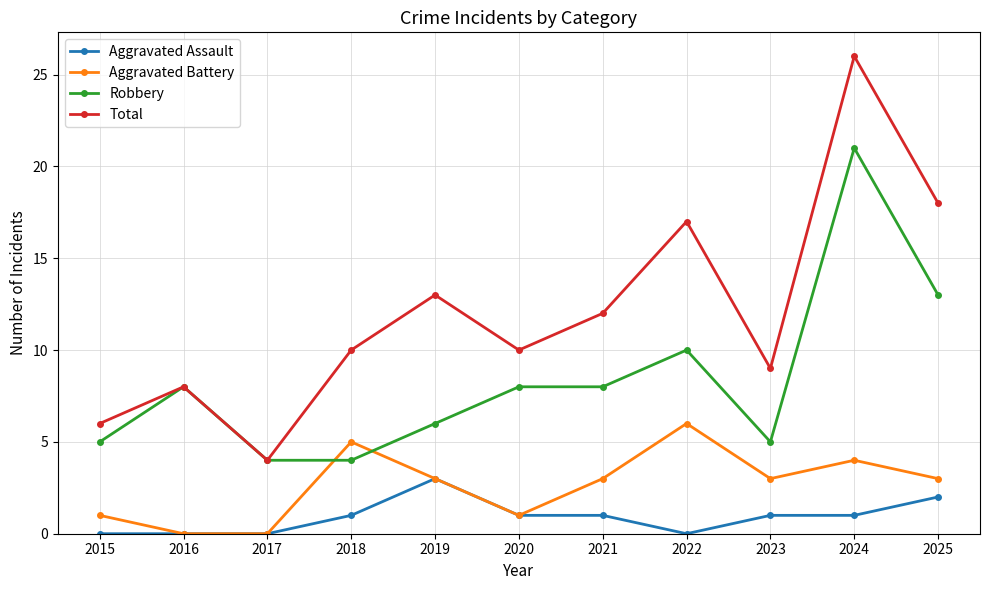

At how many categories does at least one series exceed 11?

5